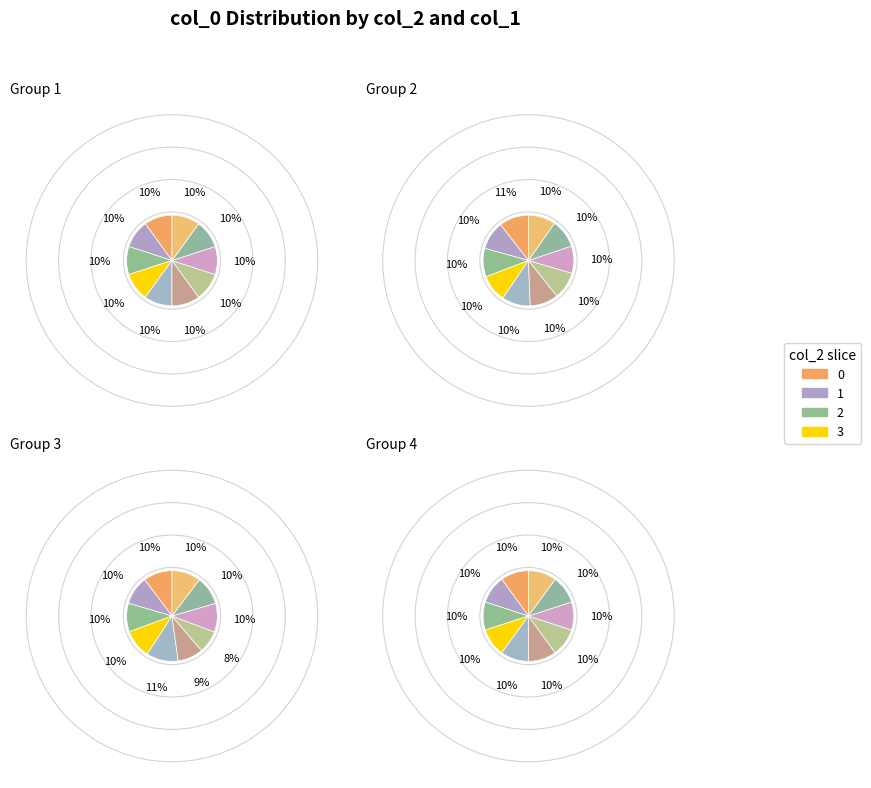

How many slices are in this pie chart?

10